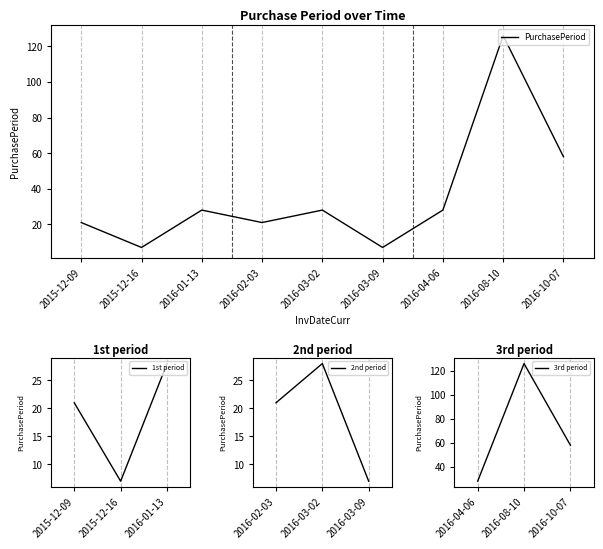

Count the number of categories in the chart.

9